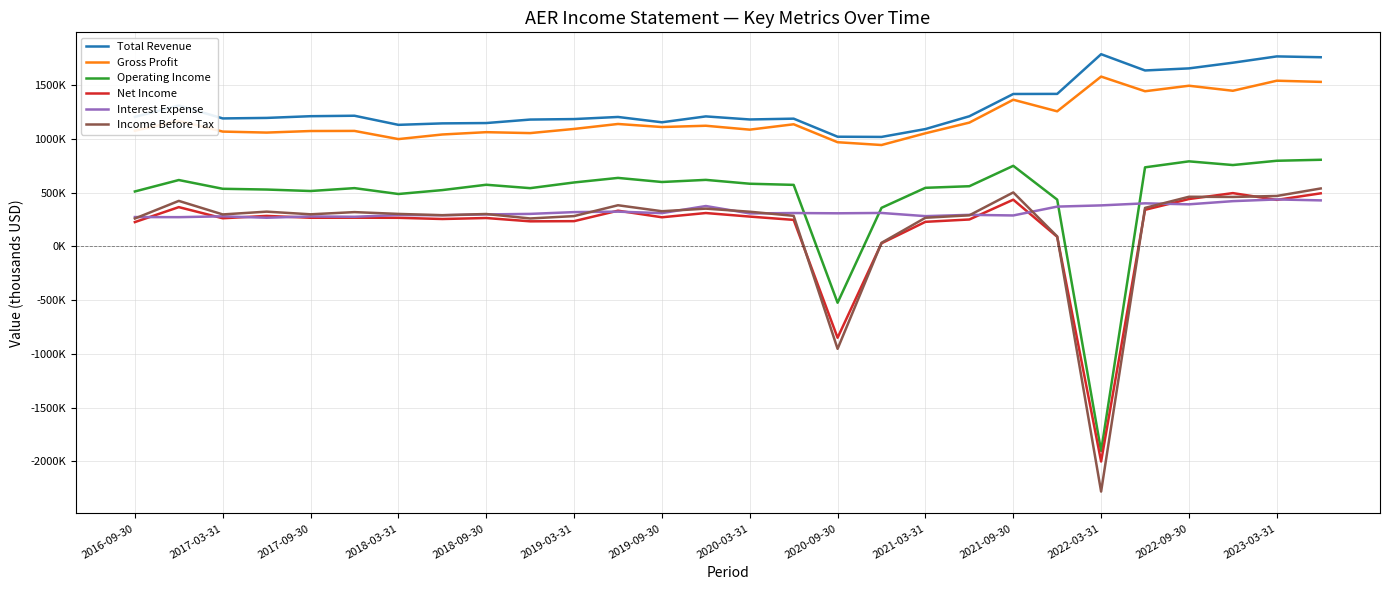

What are all the series names shown in the legend?

Total Revenue, Gross Profit, Operating Income, Net Income, Interest Expense, Income Before Tax